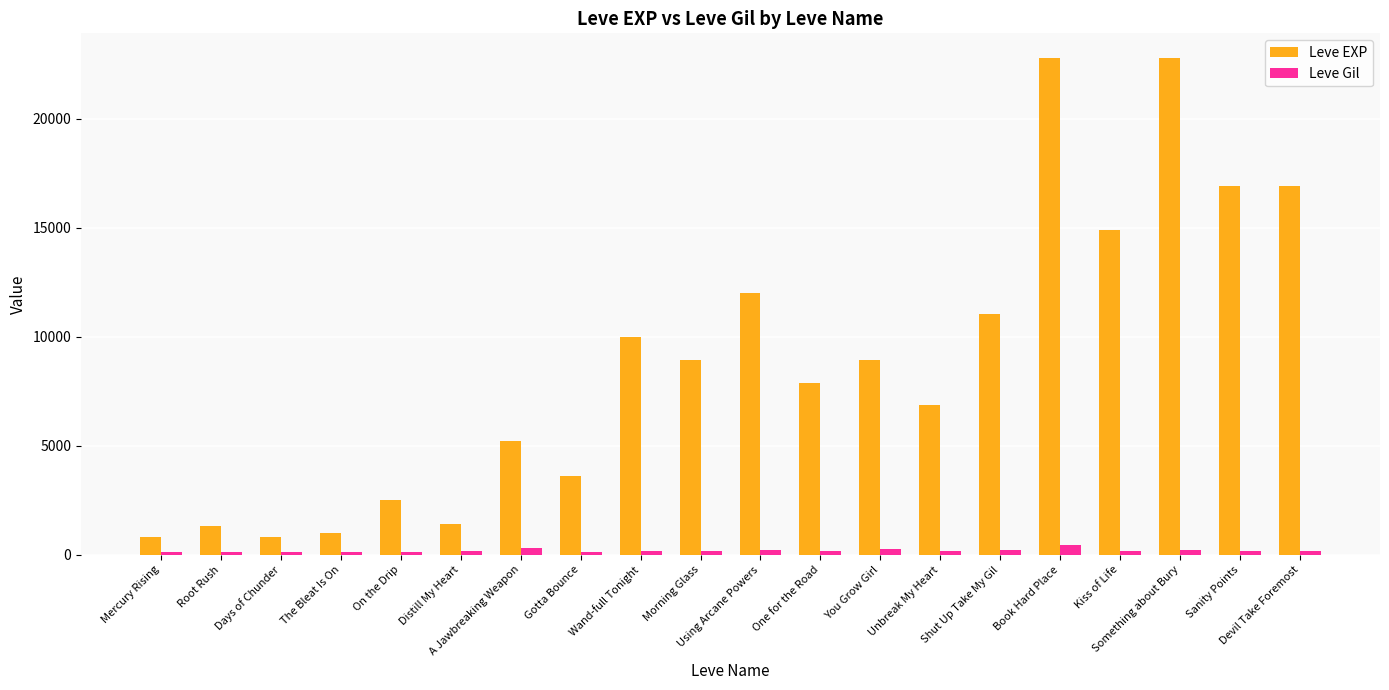

What is the minimum value for Leve EXP?

800